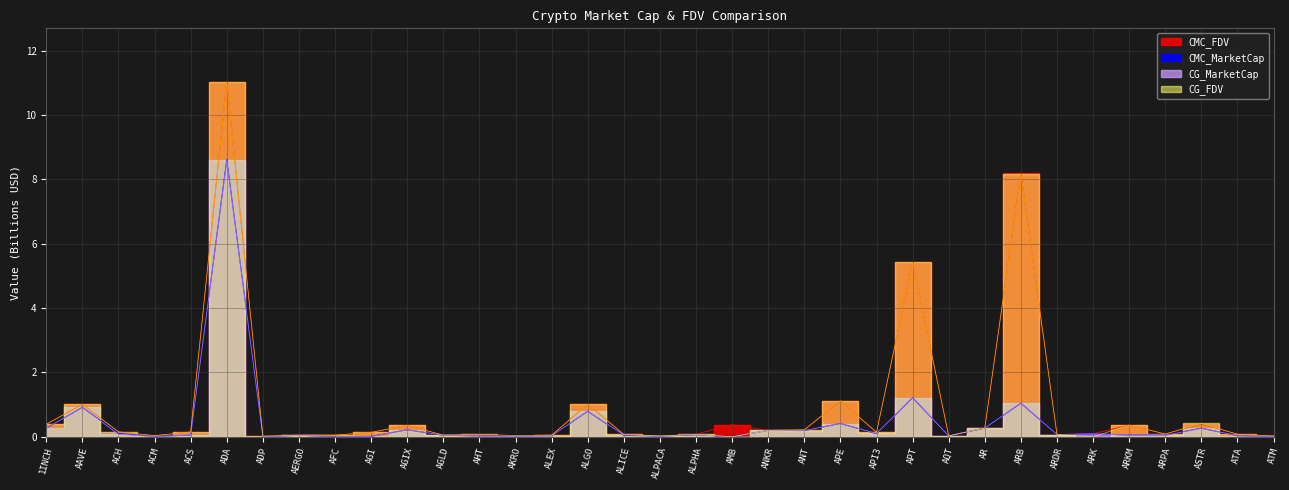

Is it true that CG_MarketCap equals 0.0 at AMB?

True